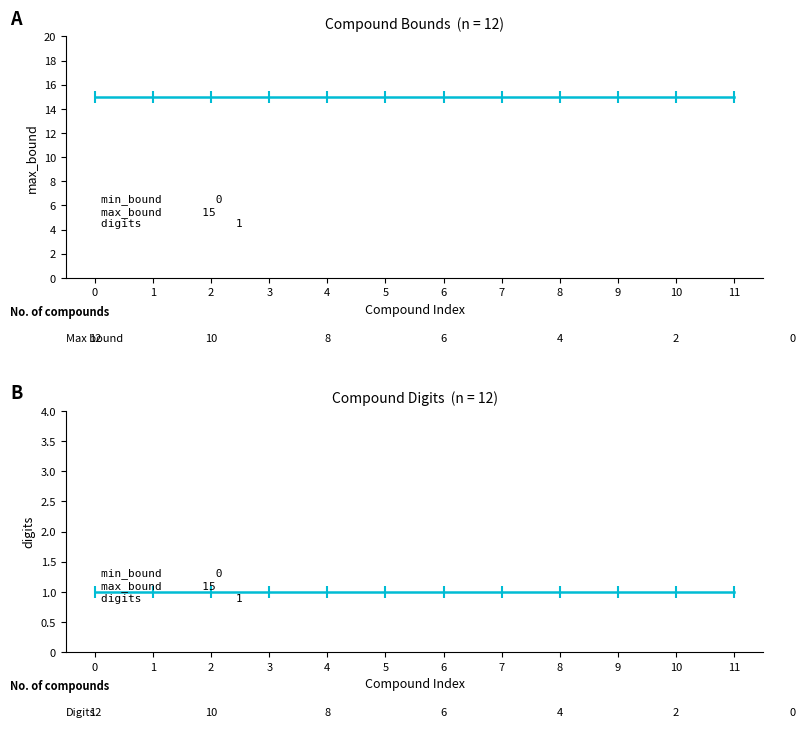

Which series has the largest total across all categories?

max_bound